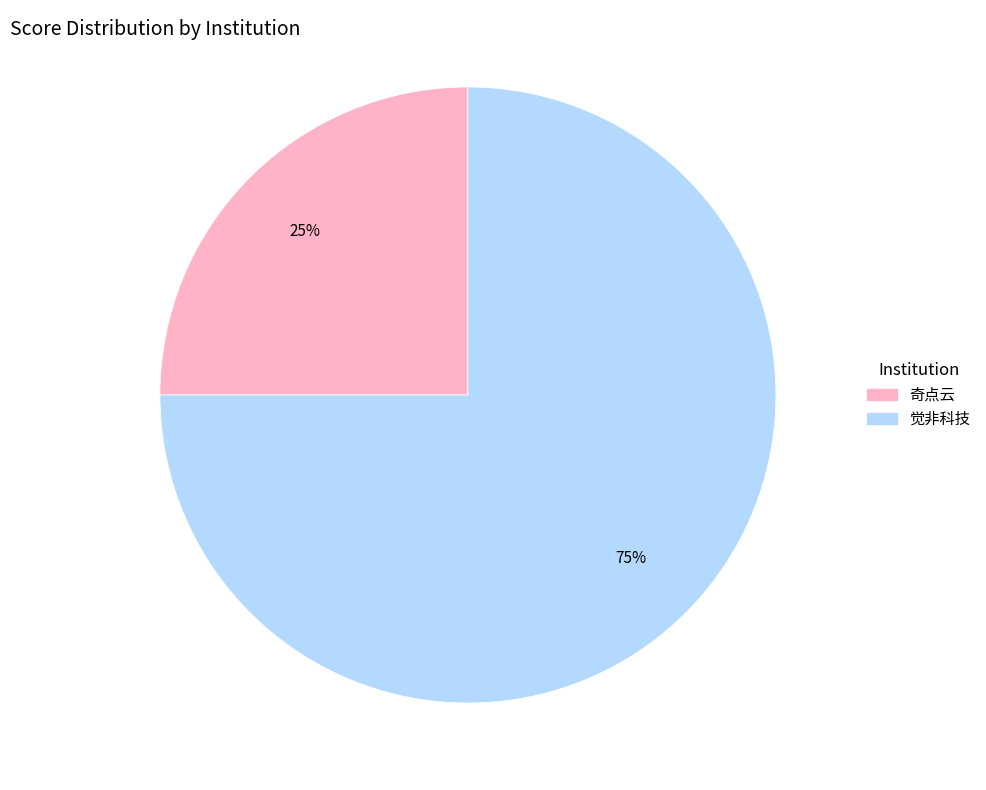

Count the number of slices in the pie.

2